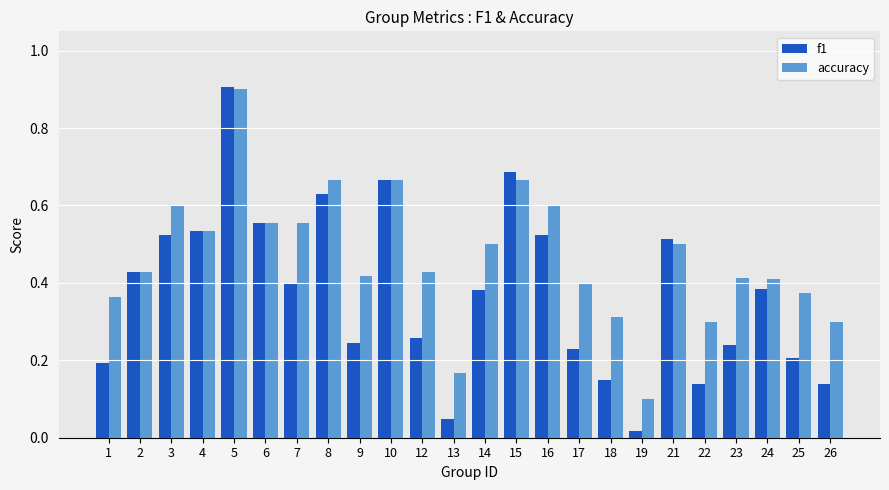

What are all the series names shown in the legend?

f1, accuracy